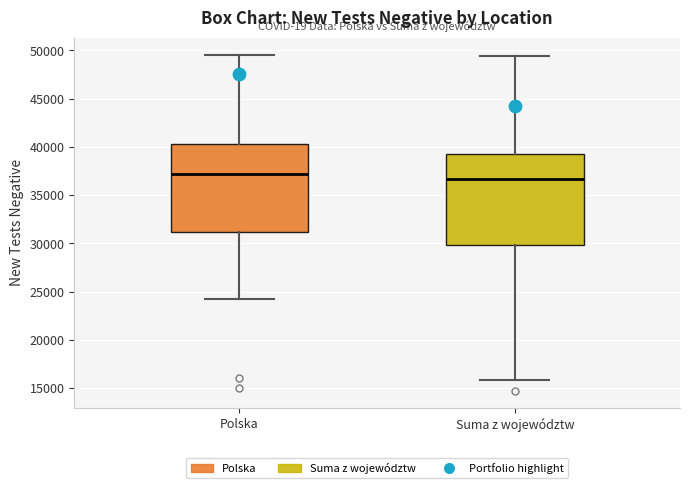

Which box's median line is the highest?

Polska